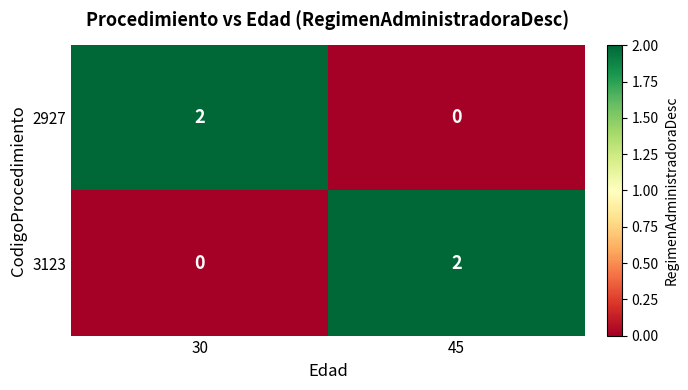

Count the number of data series in this chart.

2